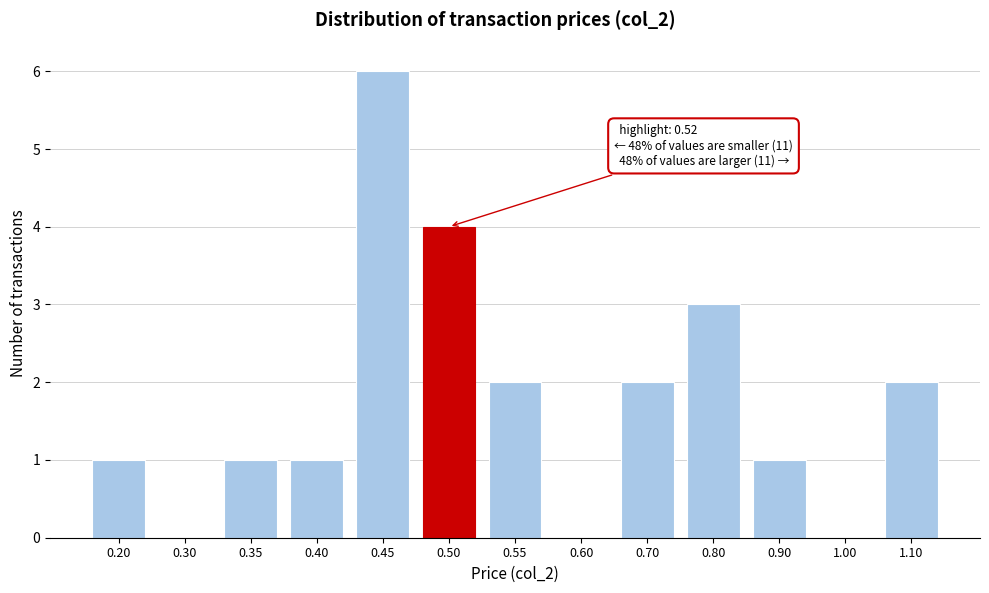

Reading right to left, list all the values displayed in this chart.

1.10=2	1.00=0	0.90=1	0.80=3	0.70=2	0.60=0	0.55=2	0.50=4	0.45=6	0.40=1	0.35=1	0.30=0	0.20=1